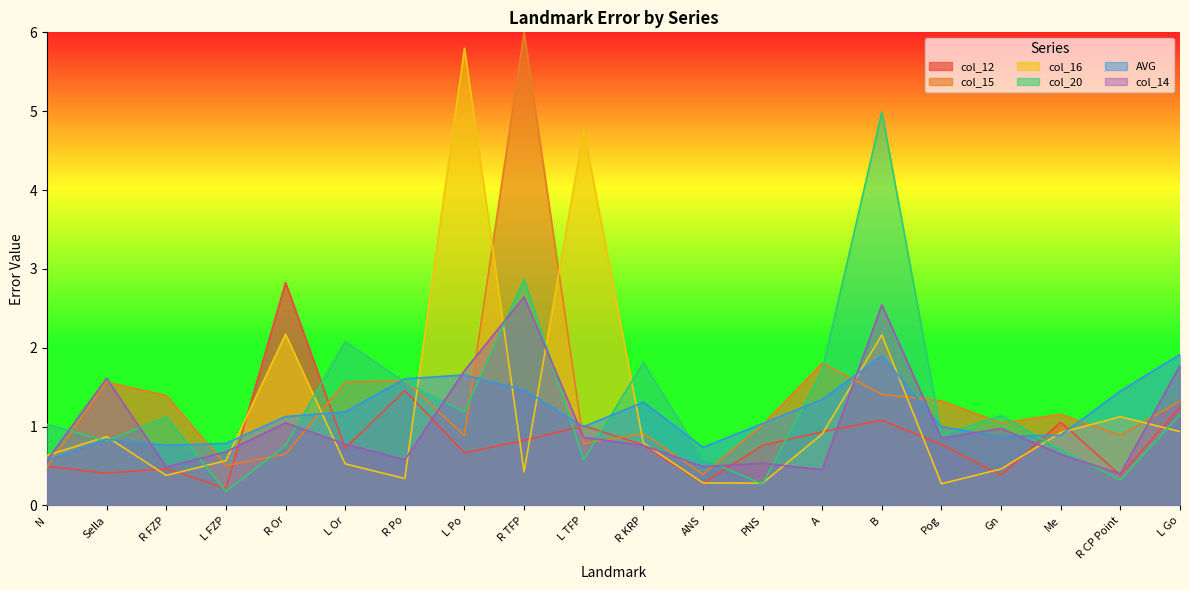

Rank the series by their maximum value, from highest to lowest.

col_15, col_16, col_20, col_12, col_14, AVG